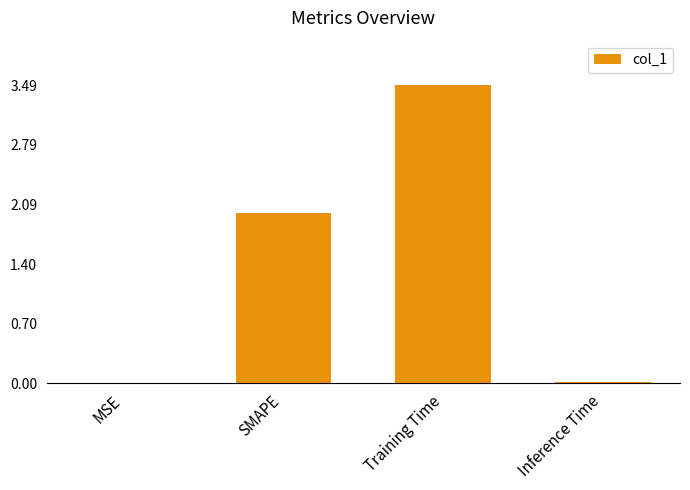

True or false: the data shows 3.5 at Training Time.

True